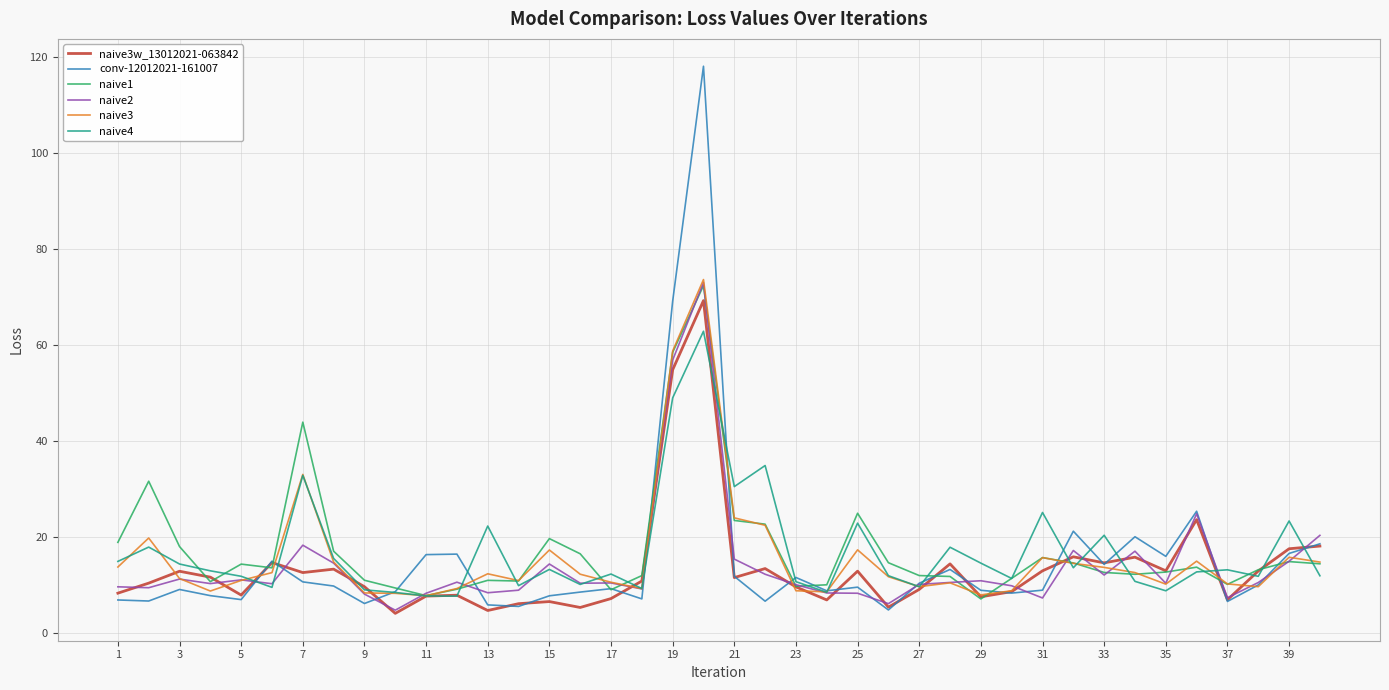

Which series has the largest range (max minus min)?

conv-12012021-161007